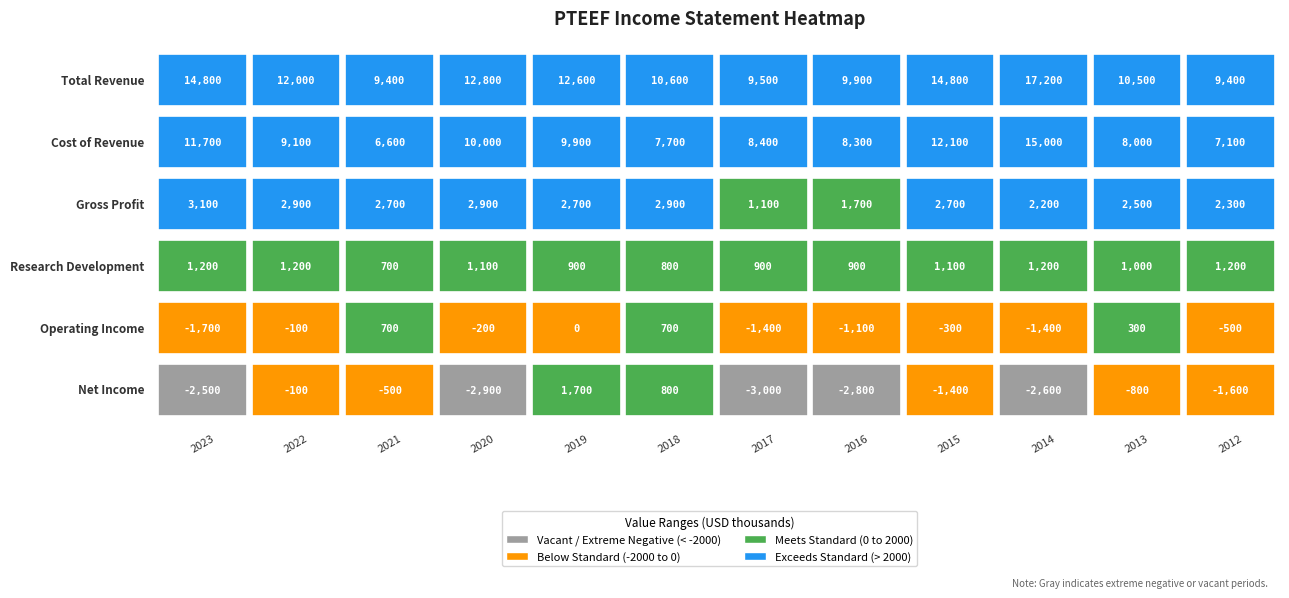

The Net Income series shows -634 at 2023. True or false?

False